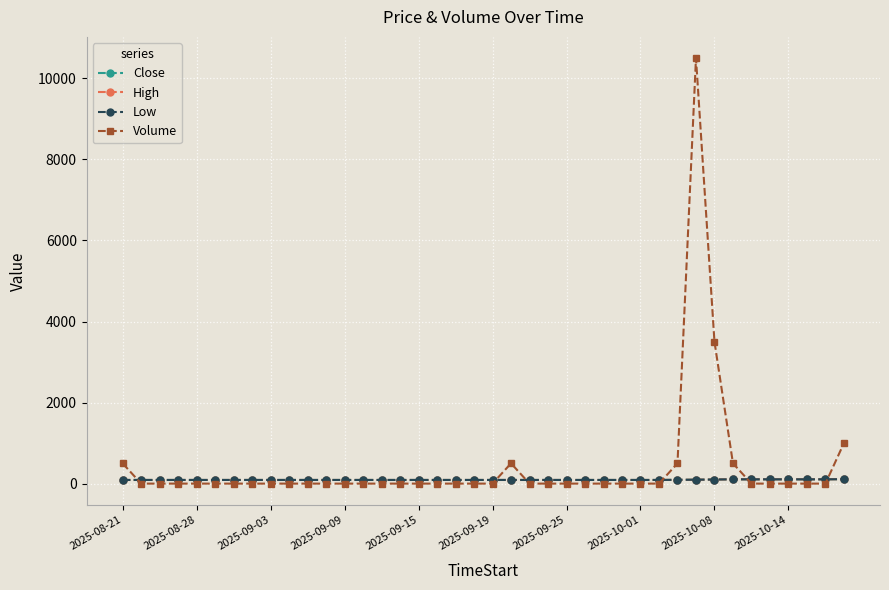

Which series has the largest total across all categories?

Volume